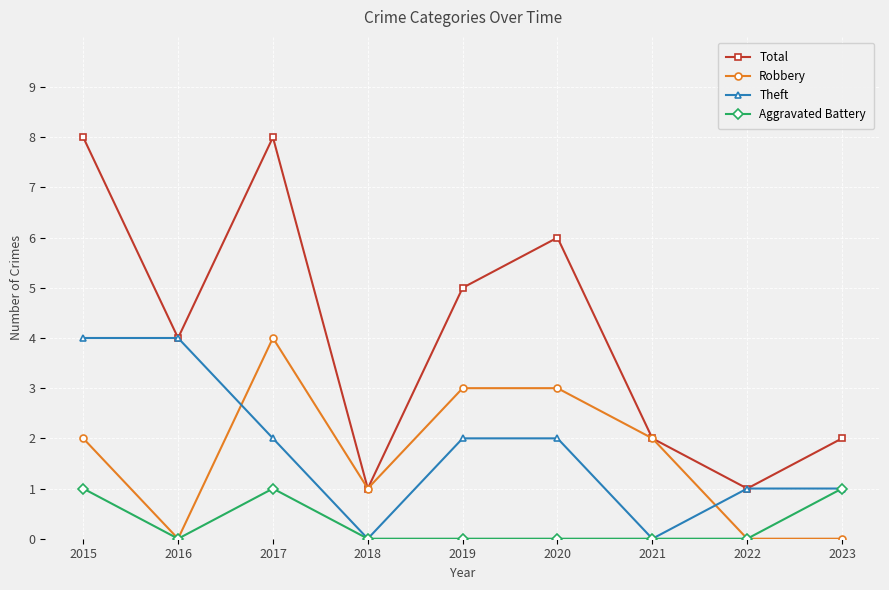

At 2020, list the series in order from smallest to largest.

Aggravated Battery, Theft, Robbery, Total